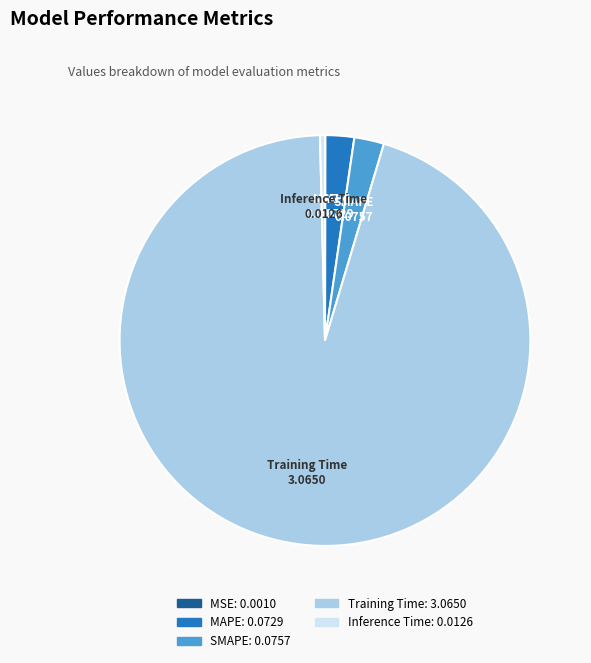

Do MAPE and Training Time together represent more than half of the pie?

Yes